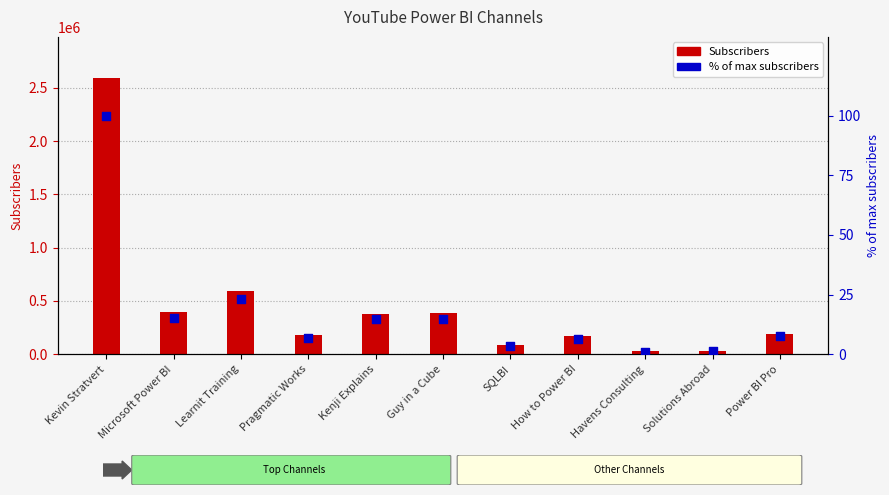

At which category is the sum across all series the highest?

Kevin Stratvert